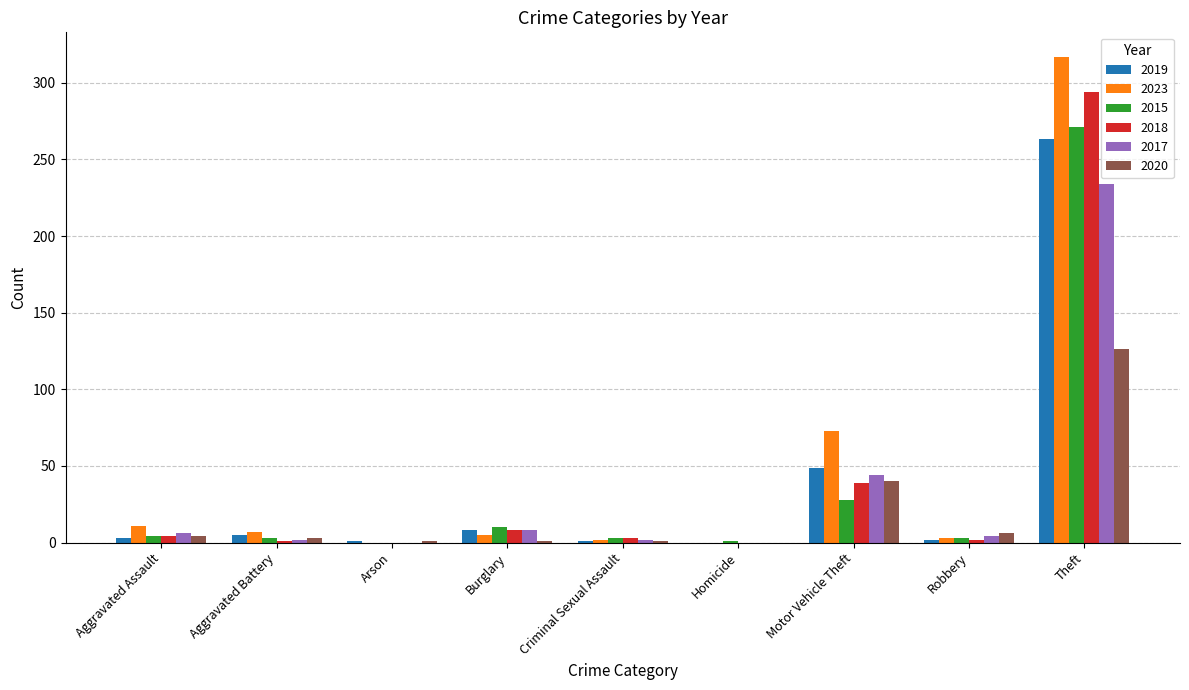

Is it true that 2015 equals 271 at Theft?

True